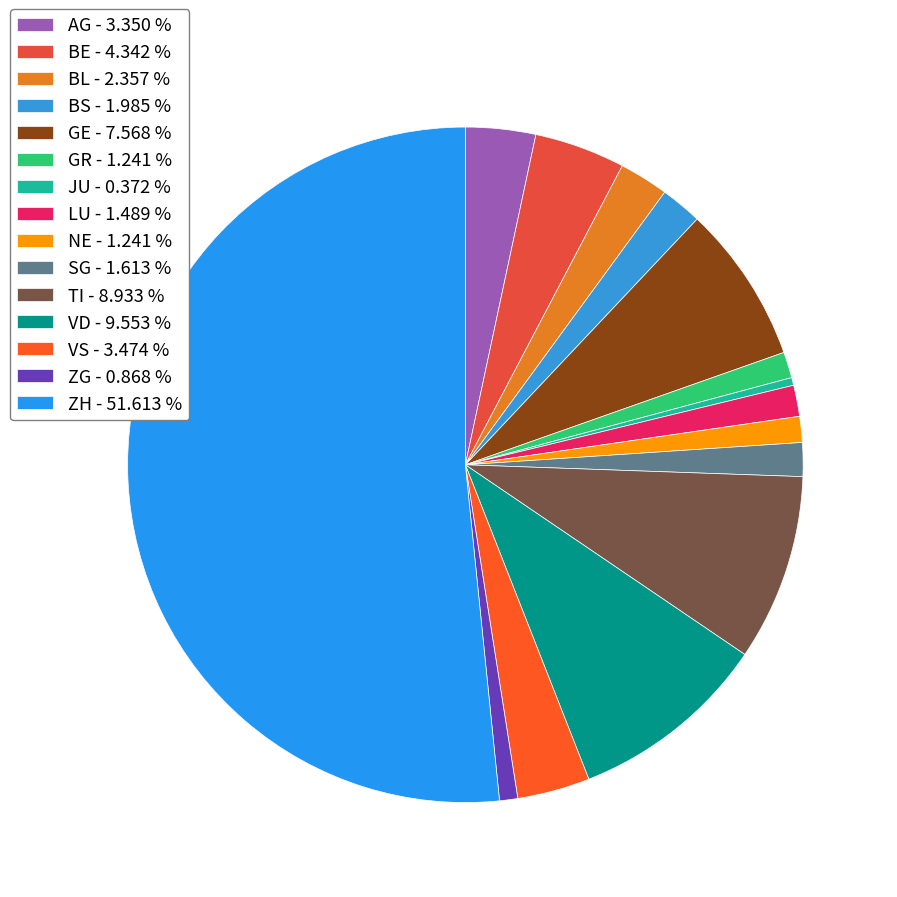

The JU slice represents 0% of the pie. True or false?

True